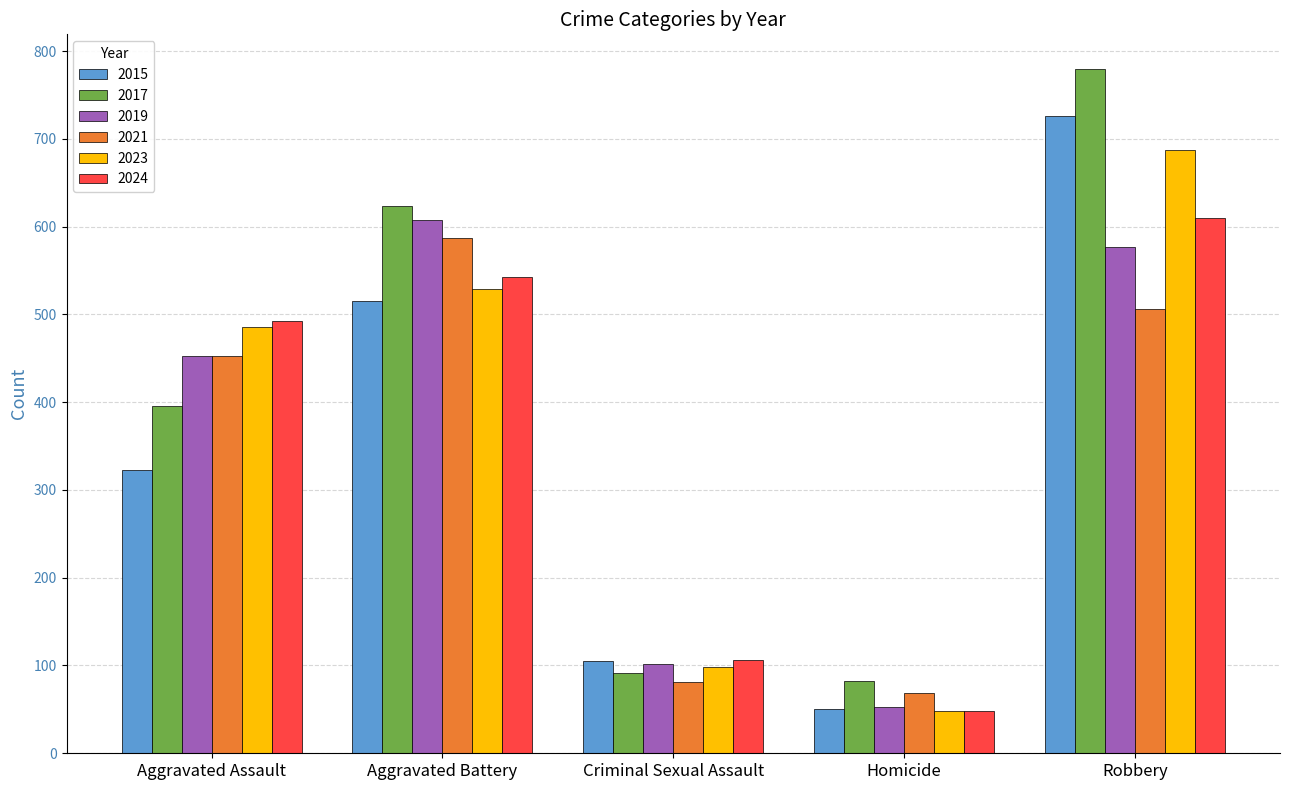

What is the label of the 2nd bar from the left?

Aggravated Battery